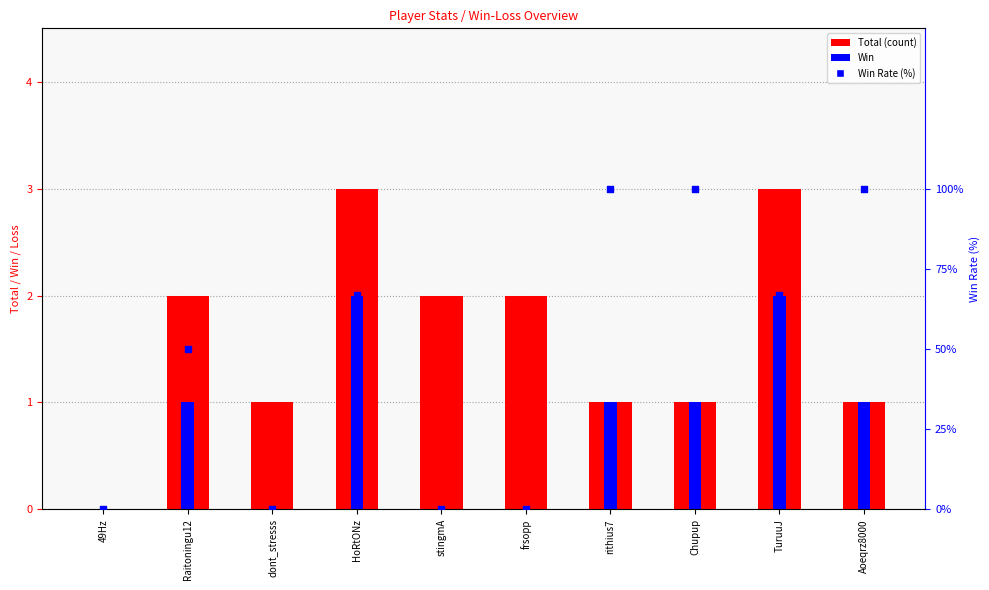

Which series contains the highest Y value?

Rate (%)